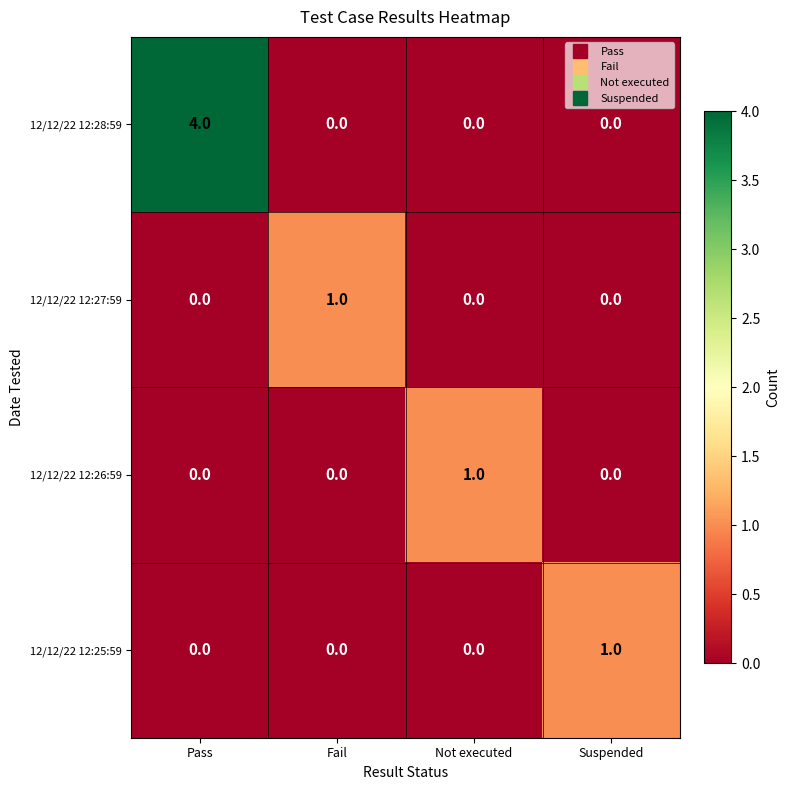

True or false: 12/12/22 12:25:59 has a value of 0 at Fail.

True